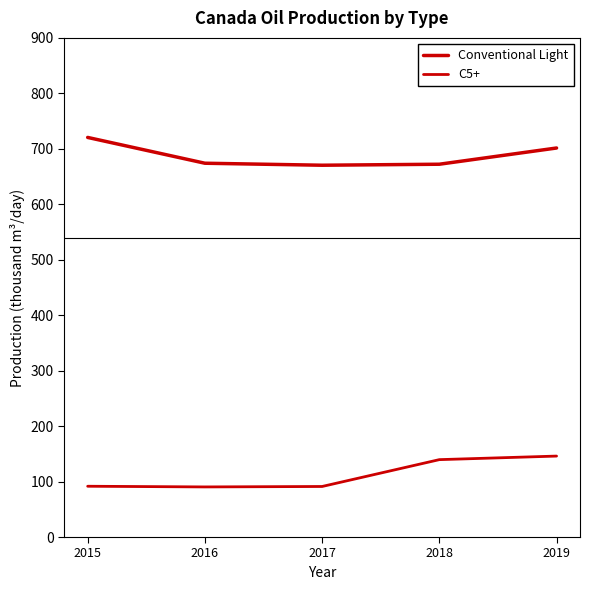

Count the number of data series in this chart.

2